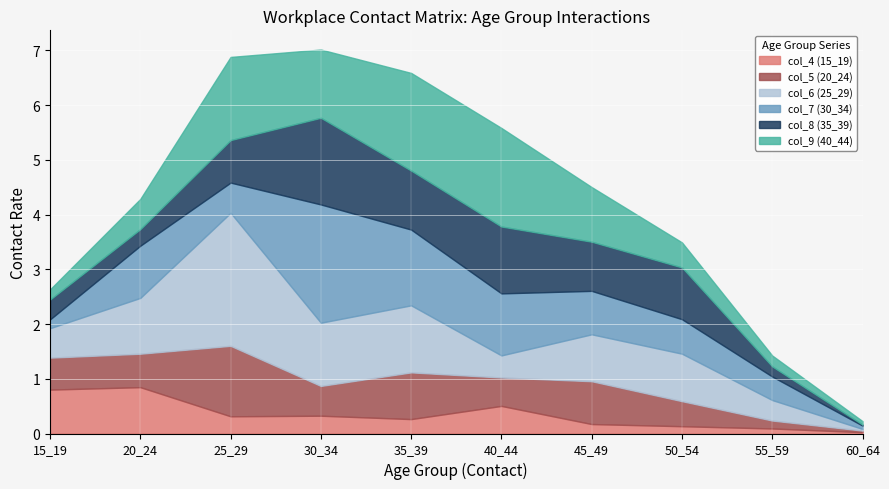

How many times do col_8 (35_39) and col_5 (20_24) cross each other?

2